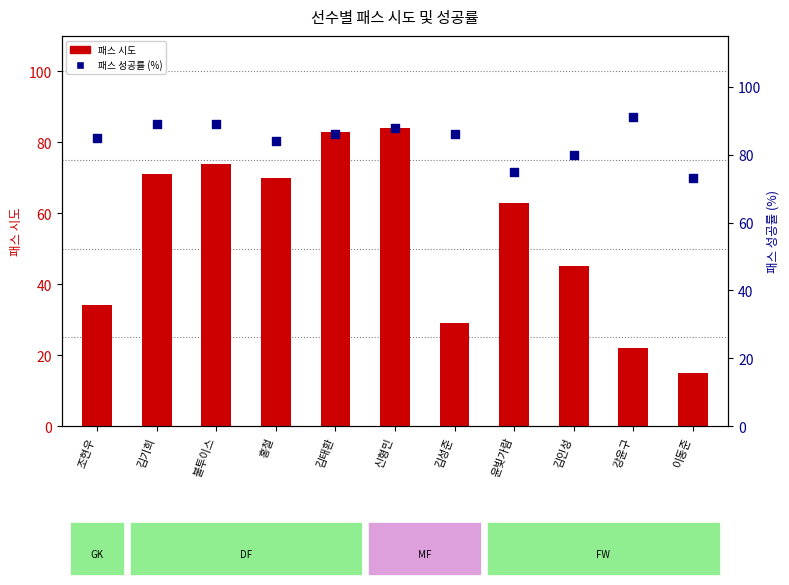

Which series has the largest total across all categories?

패스 성공률 (%)